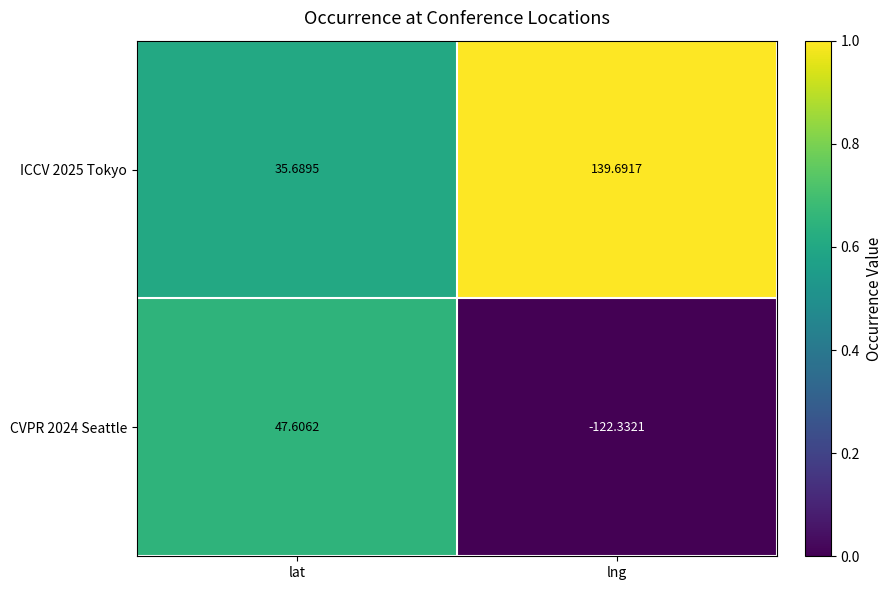

Rank the series at lng from highest to lowest value.

ICCV 2025 Tokyo, CVPR 2024 Seattle